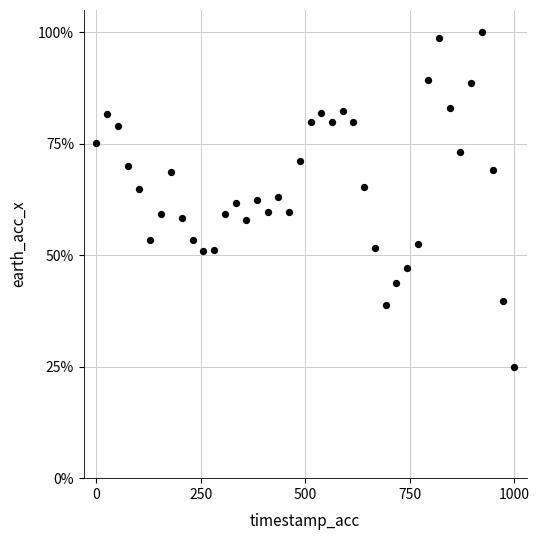

What is the range of X values (max minus min)?

1000.0